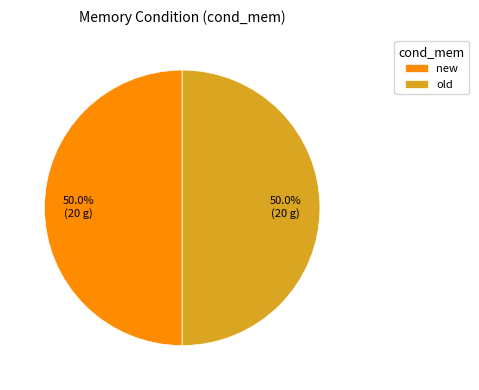

To the nearest percent, what portion does old represent?

50%